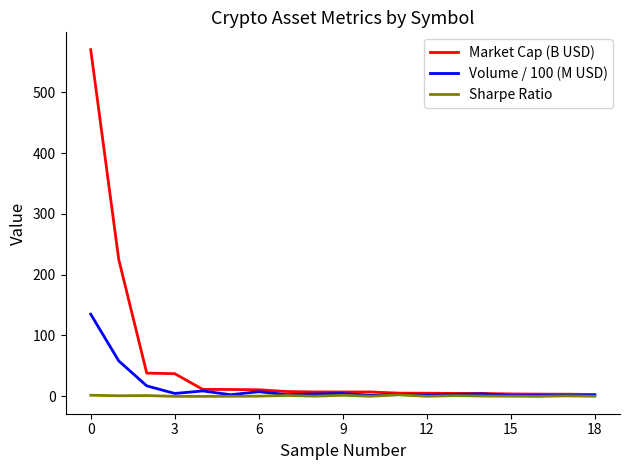

List the series in order of their peak value, lowest first.

Sharpe Ratio, Volume / 100 (M USD), Market Cap (B USD)